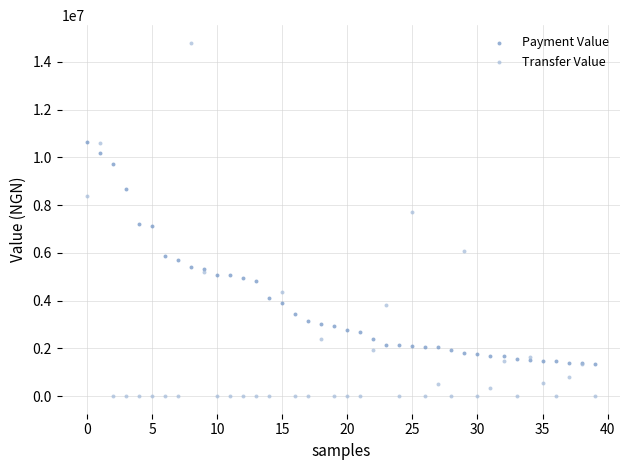

Which series contains the lowest Y value?

Transfer Value